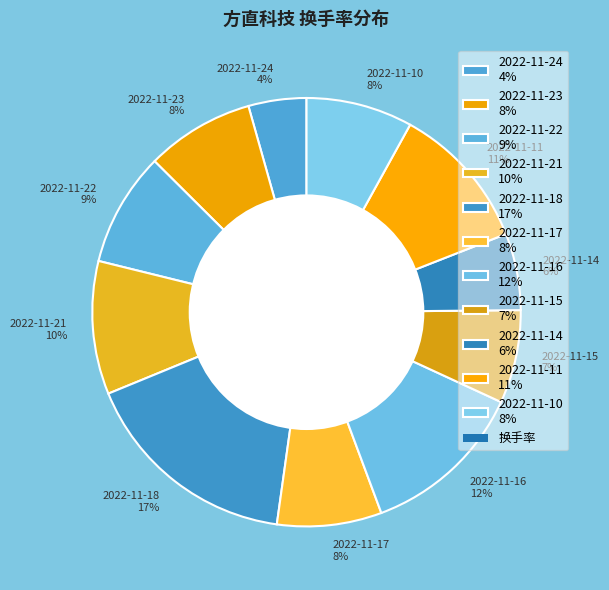

How many slices are in this pie chart?

11